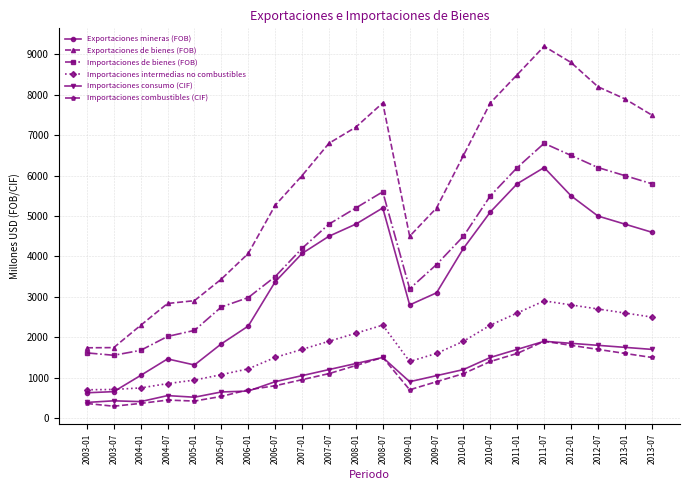

What is the value of the Importaciones combustibles (CIF) point at the 2nd from the left?

293